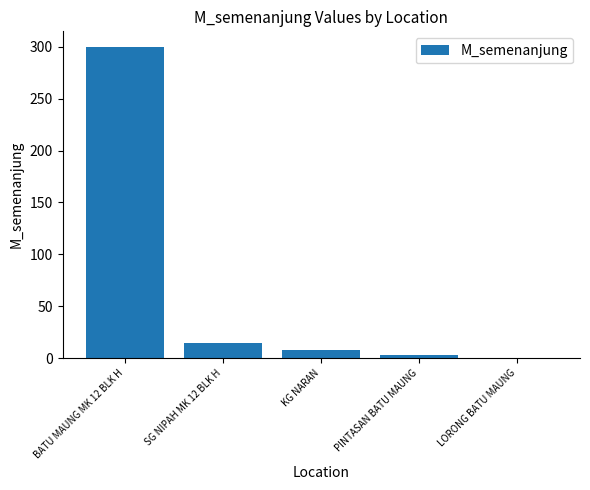

What is the maximum value shown in the chart?

300